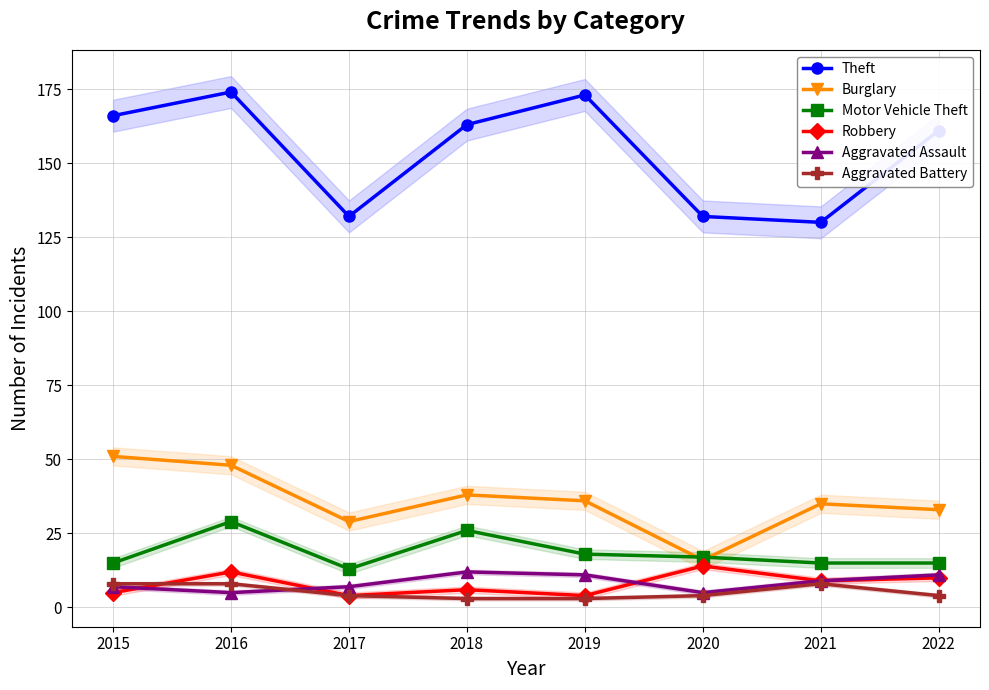

How many data points in Robbery are less than 9?

4